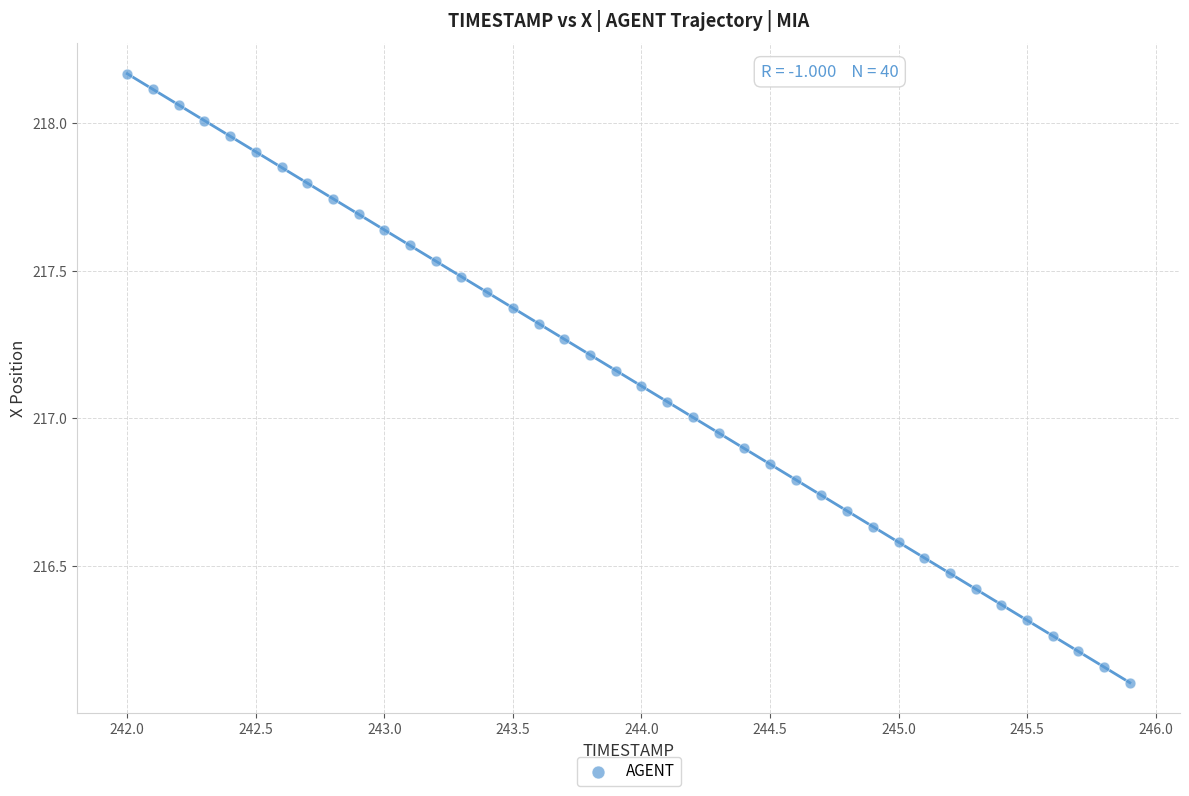

What is the range of X values (max minus min)?

3.9